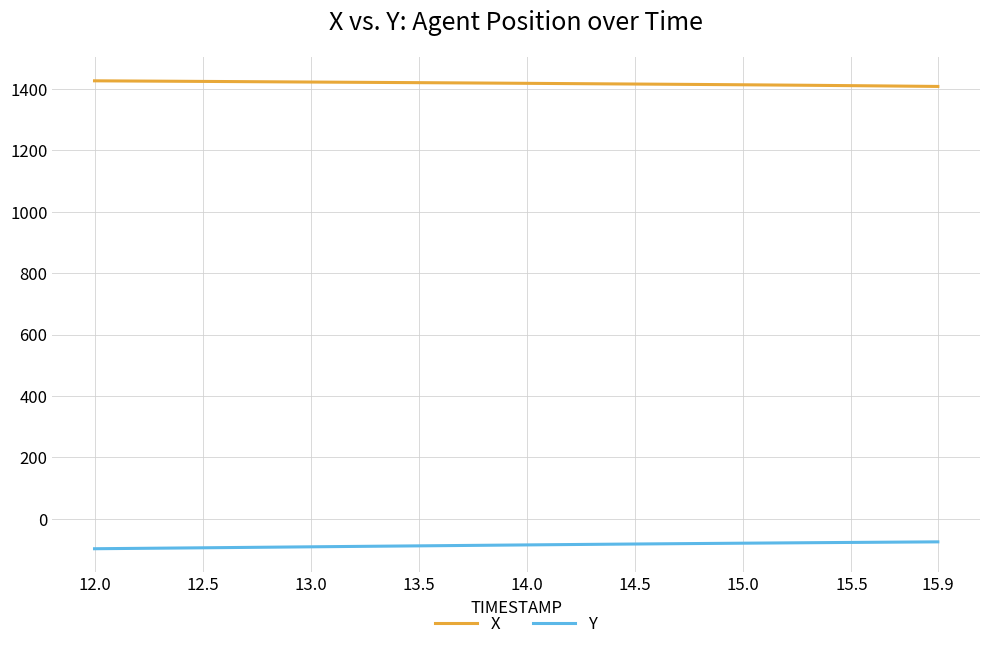

What is the lowest value of the Y series?

-97.2